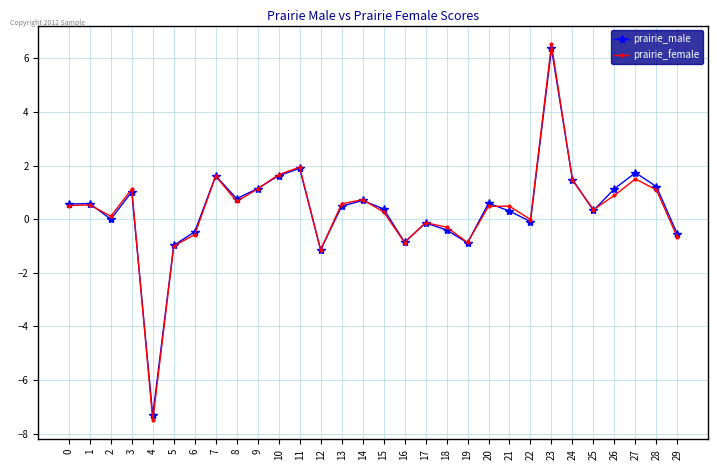

What is the sum of all prairie_female values?

10.6